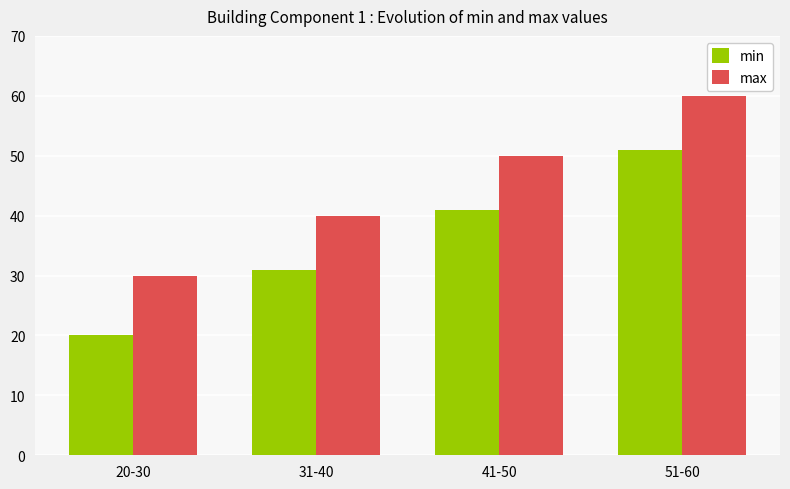

Is it true that min equals 20 at 20-30?

True